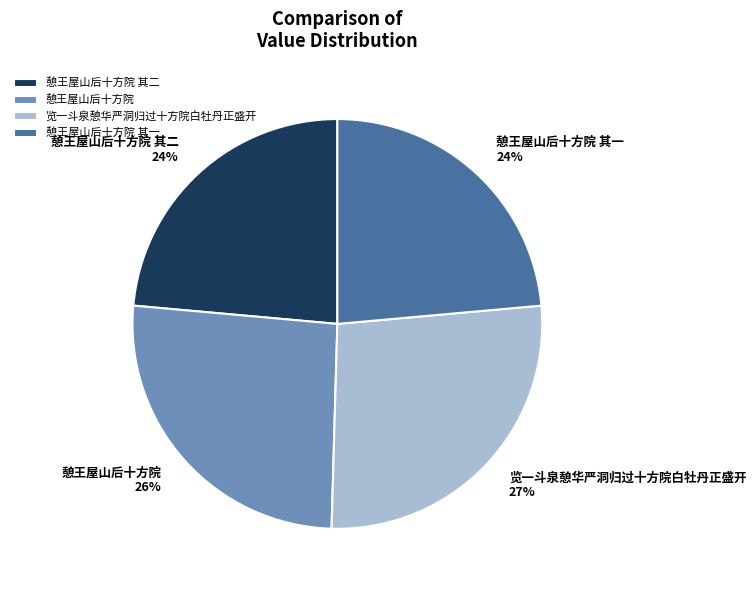

What percentage is the 览一斗泉憩华严洞归过十方院白牡丹正盛开 slice, to the nearest percent?

27%